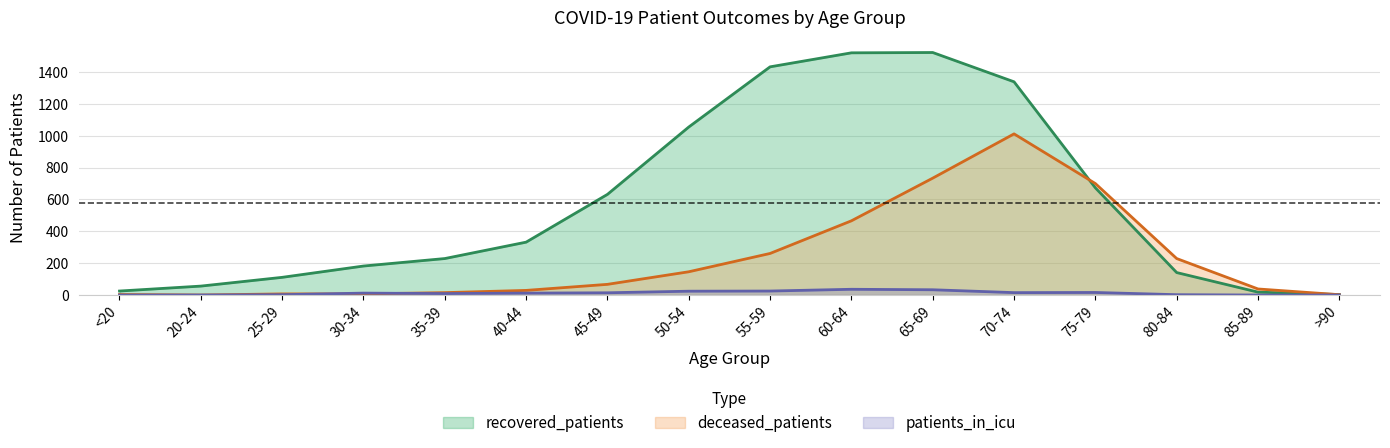

What is the label of the 6th point from the right?

65-69